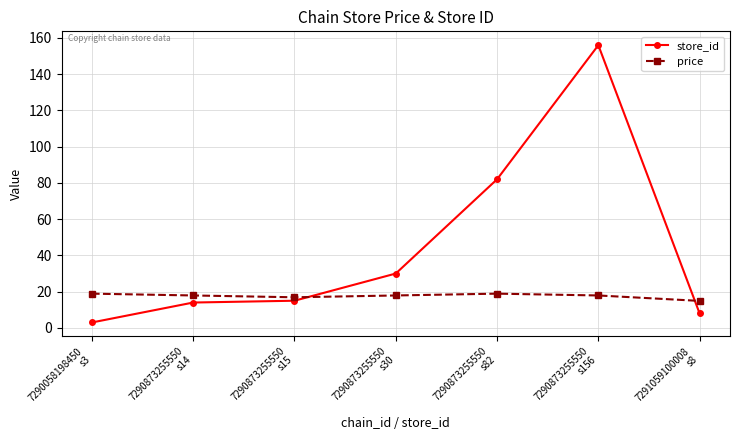

What is the total value across all series at 7290873255550
s14?

31.9